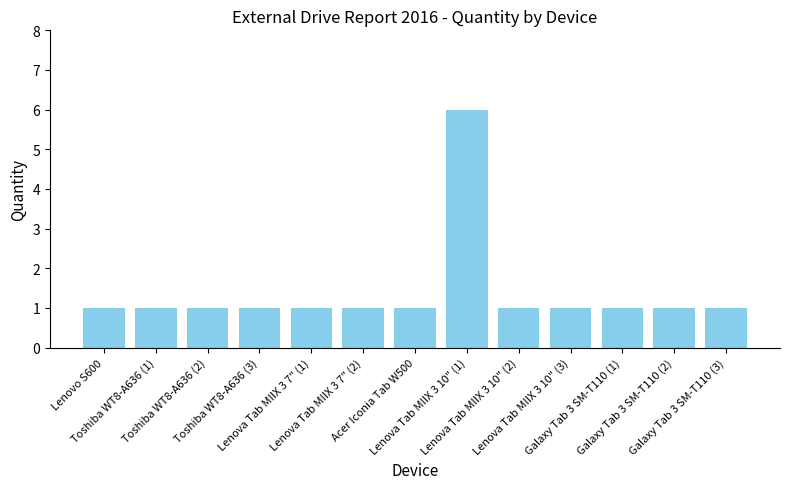

What is the label of the 1st bar from the left?

Lenovo S600